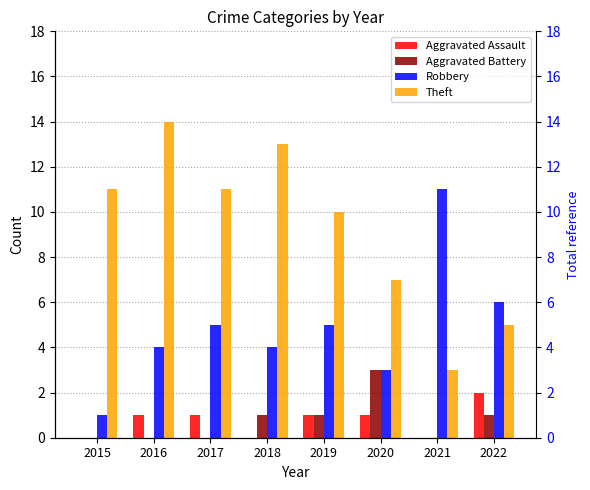

What is the lowest value of the Robbery series?

1